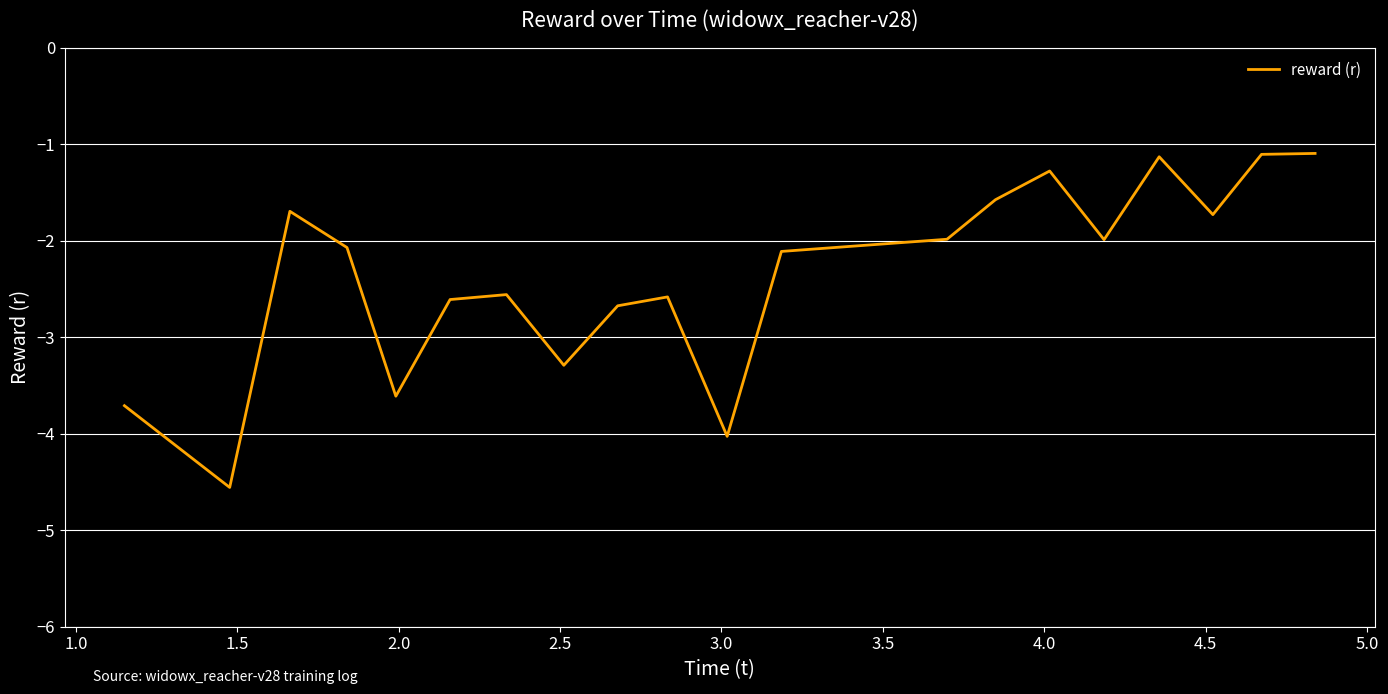

What is the smallest value displayed?

-4.6